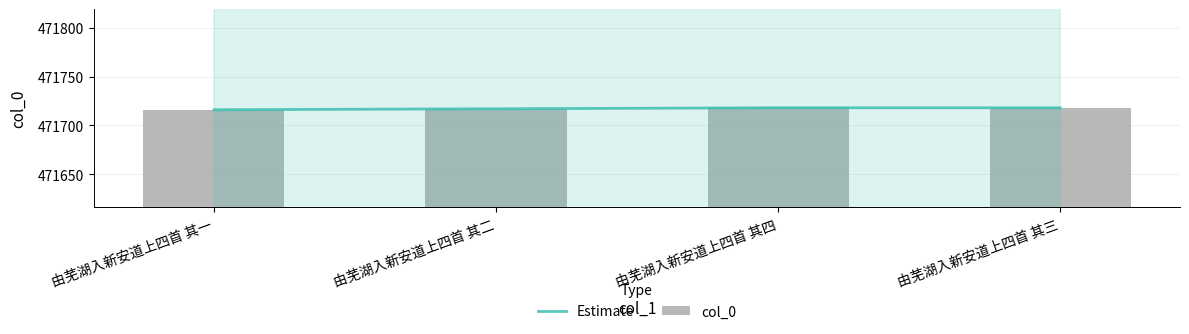

What is the average value of the col_0 series?

471718